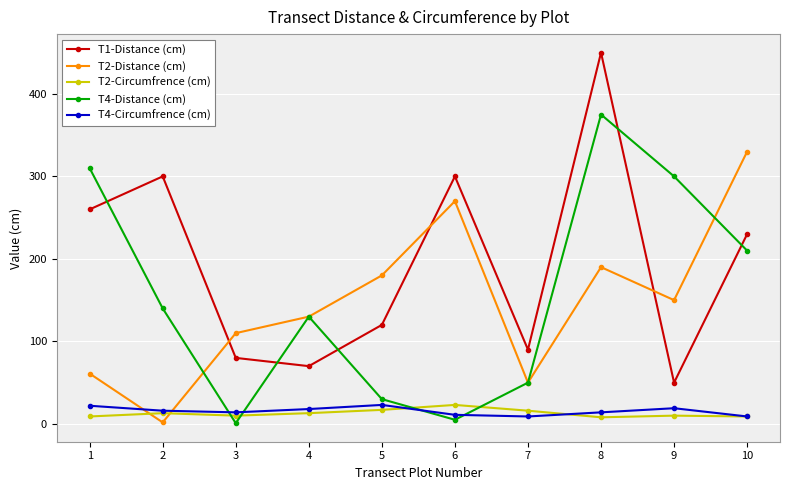

What is the value of the T4-Circumfrence (cm) point at the 9th from the left?

19.0